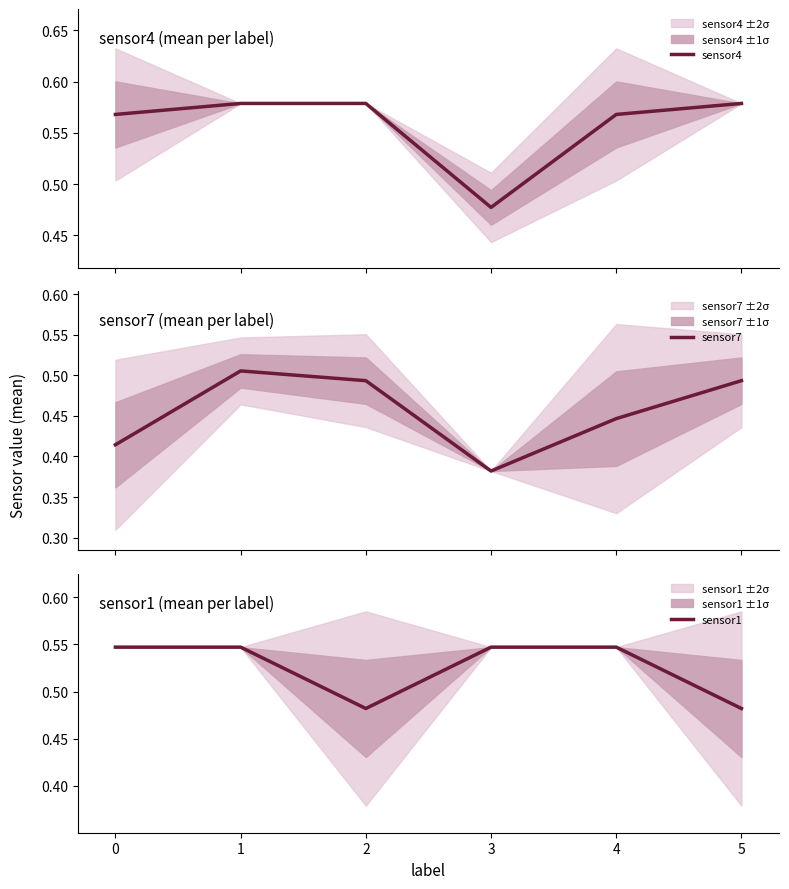

What is the difference between the maximum and minimum values in the sensor4 series?

0.1